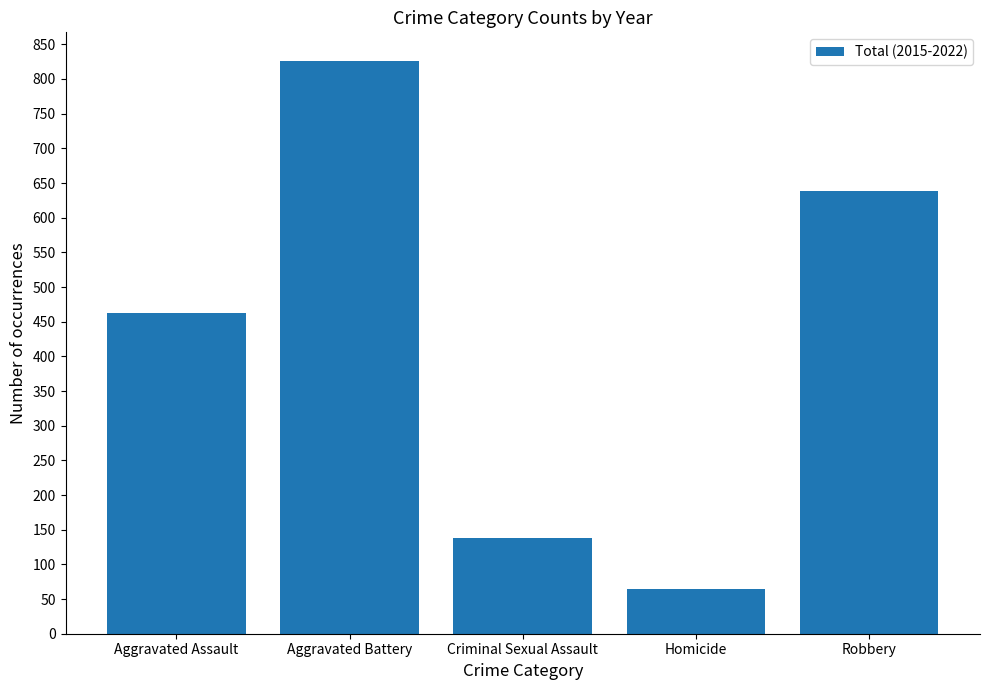

How many categories are shown in the chart?

5